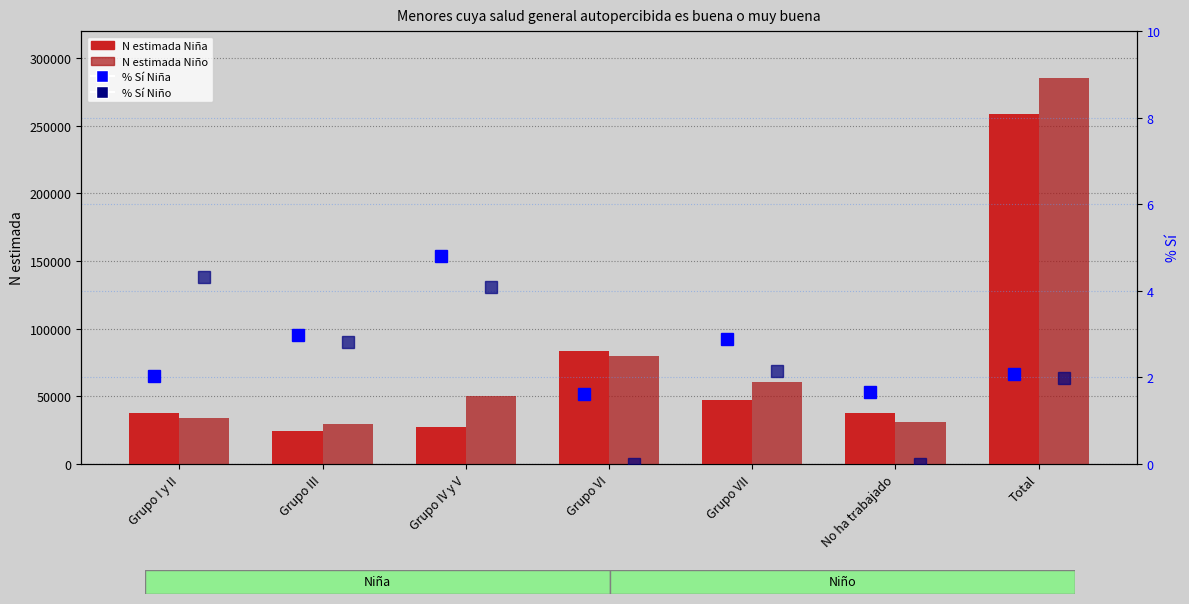

Which series has the largest range (max minus min)?

N estimada Niño